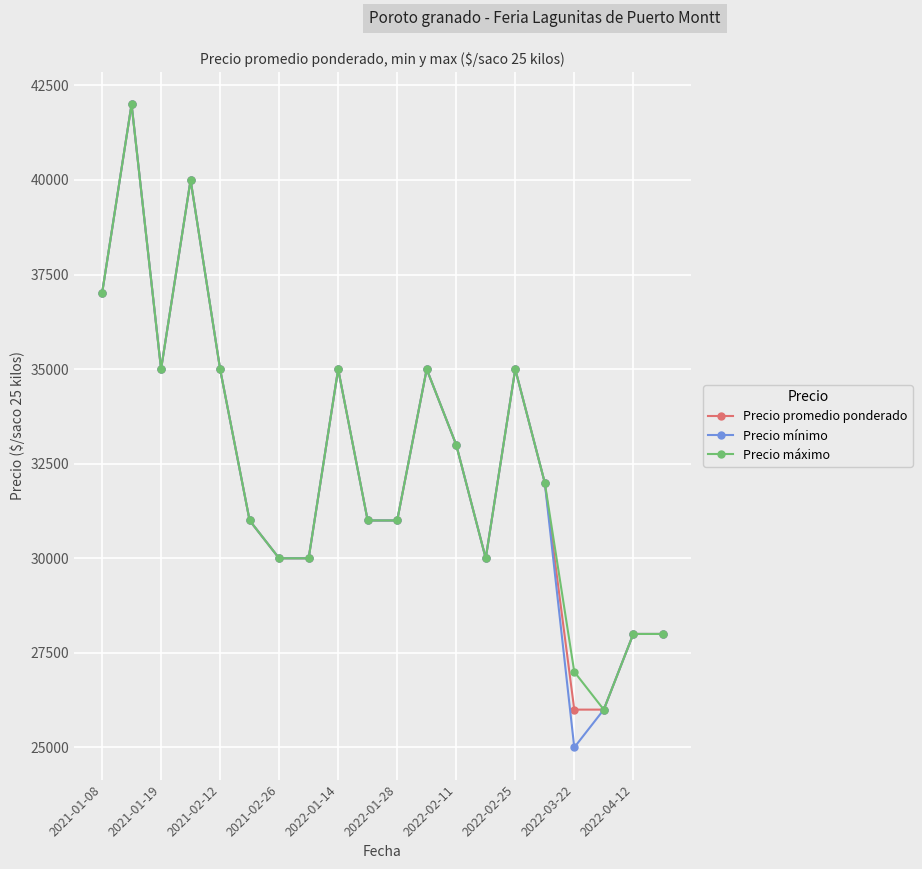

True or false: Precio máximo has more than 0 points higher than both neighbors.

True